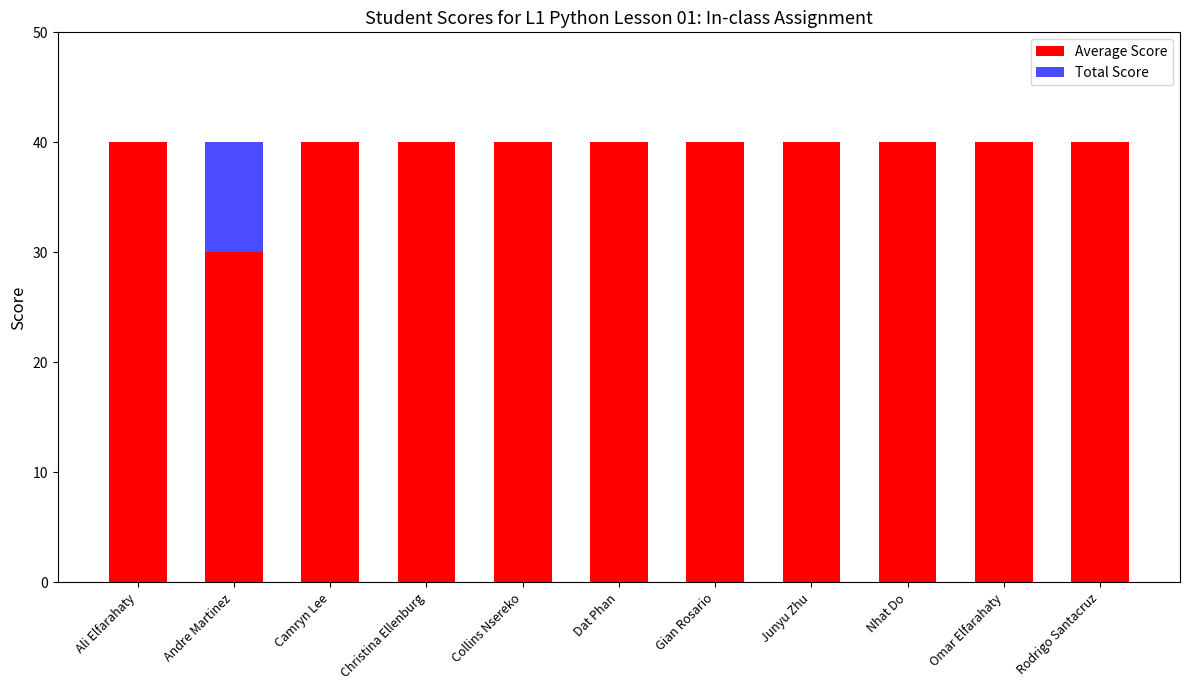

How many data points does each series have?

11